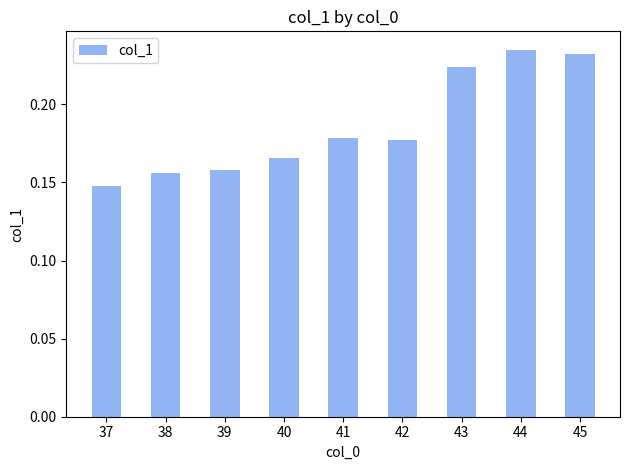

What is the sum of all values?

1.7